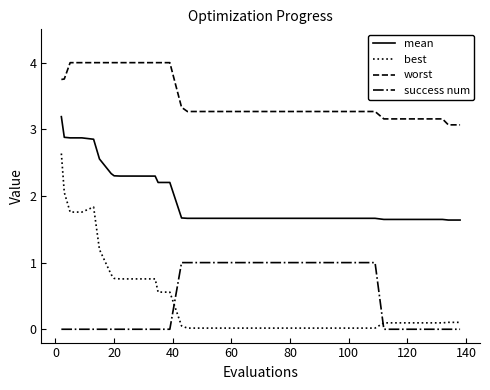

Rank the series by their maximum value, from lowest to highest.

success num, best, mean, worst